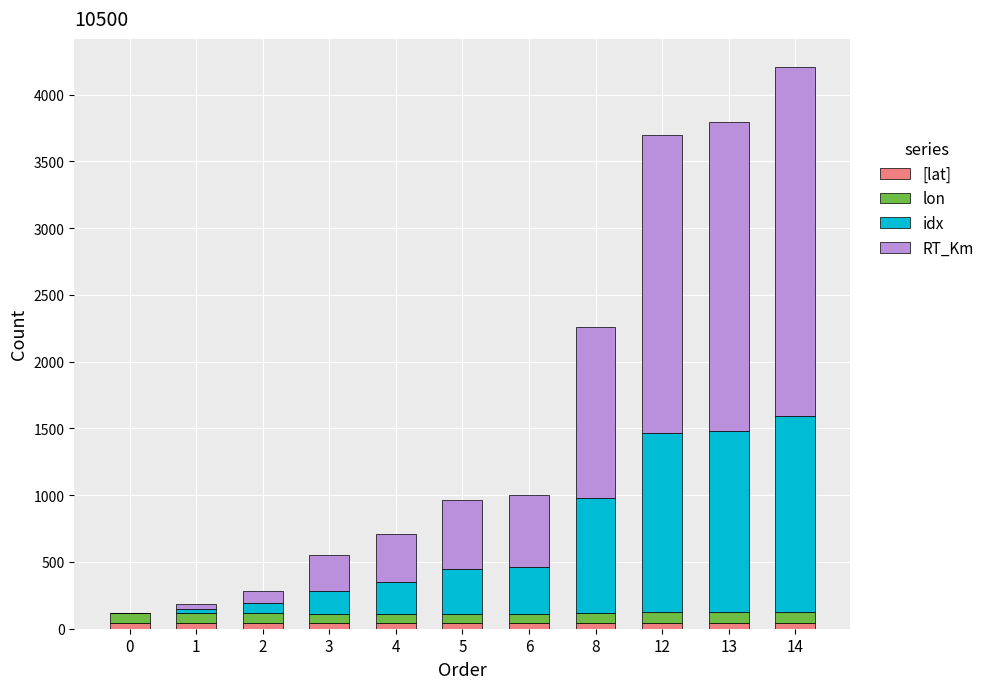

At which category is the sum across all series the highest?

14